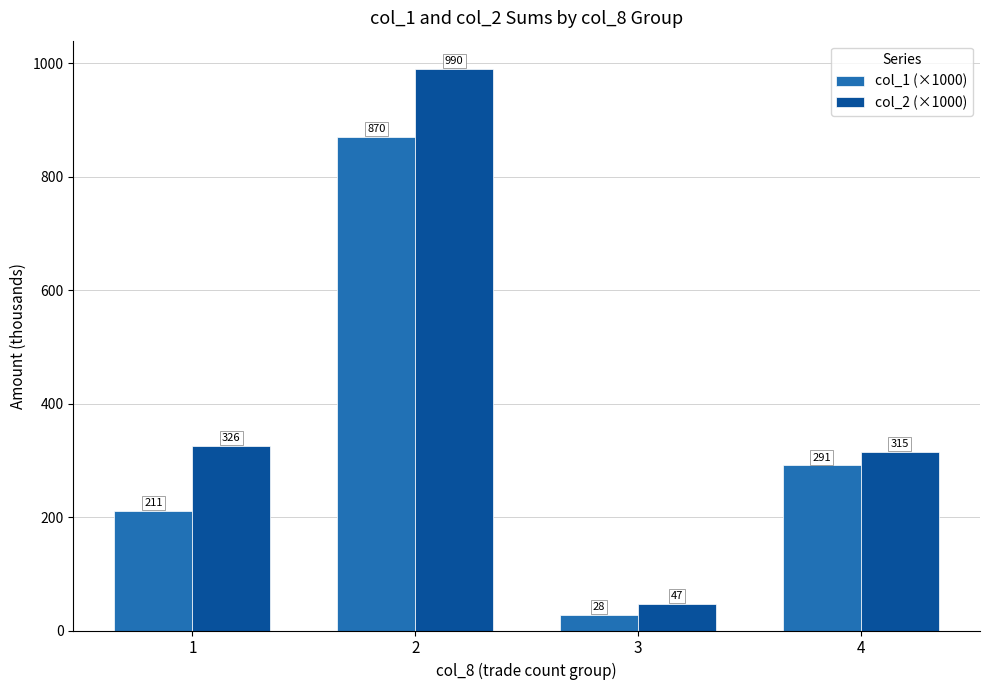

At how many categories does at least one series exceed 688?

1